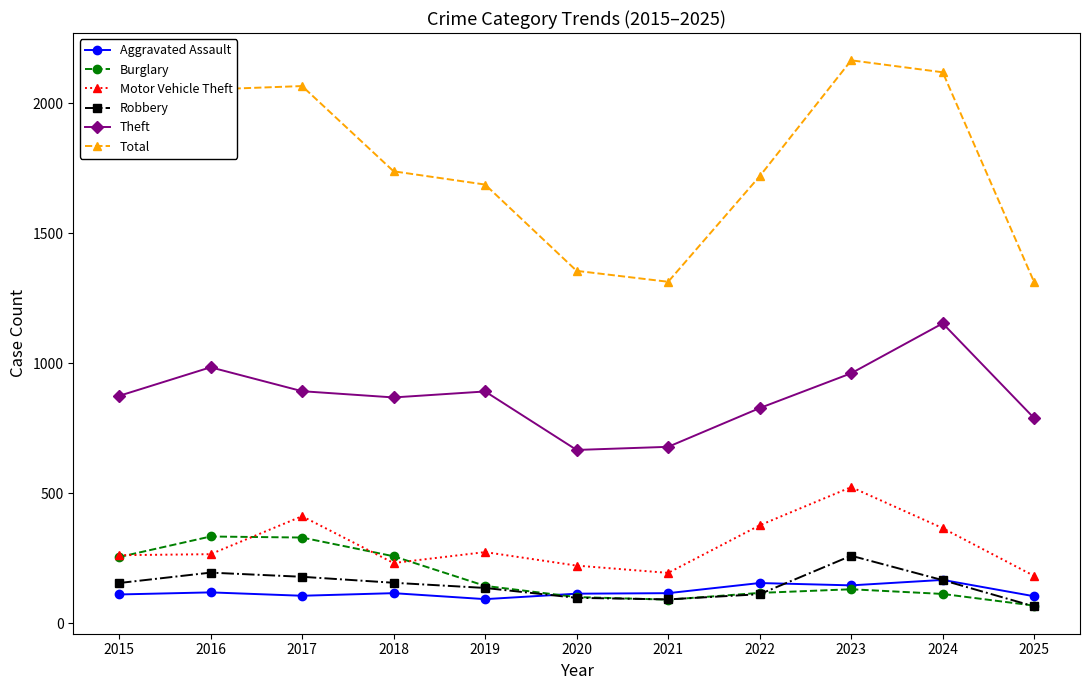

What is the value of the Total point at the 8th from the left?

1719